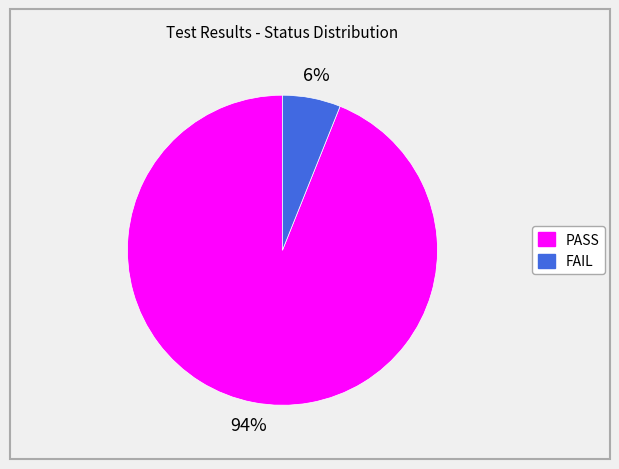

To the nearest percent, what is the difference between the largest and smallest slice percentages?

88%